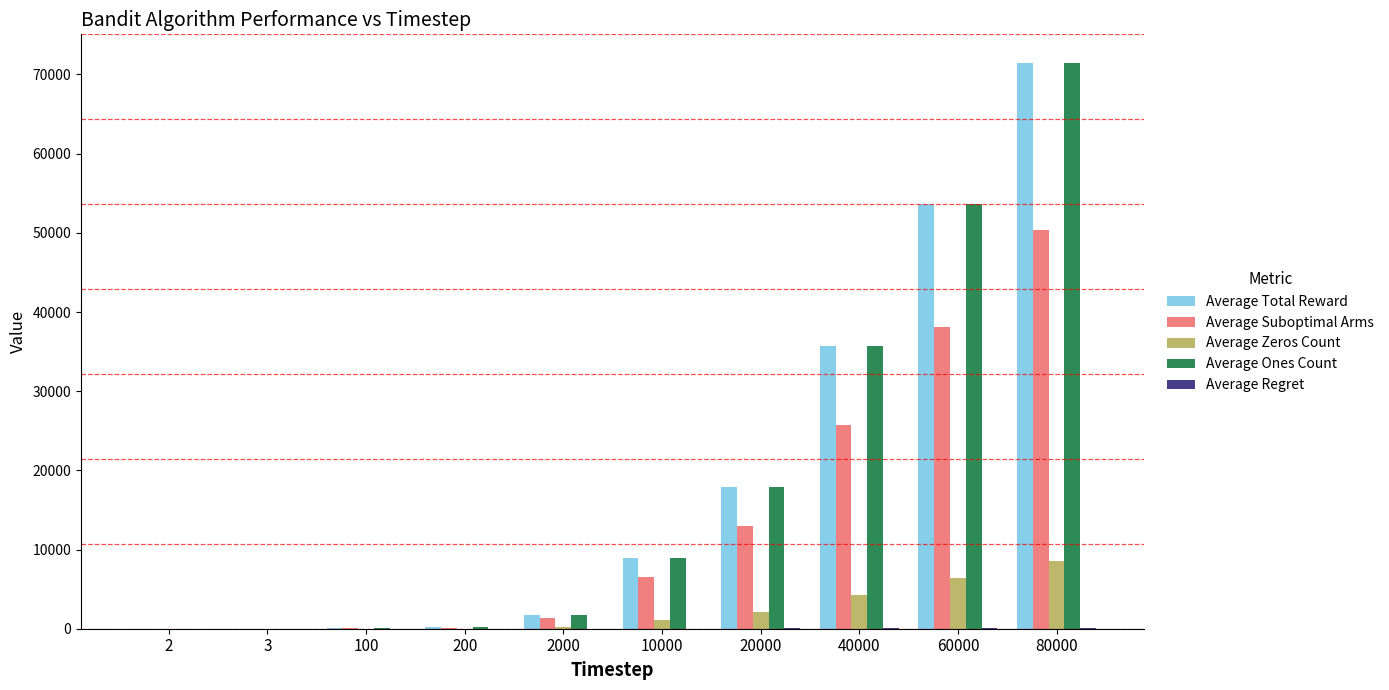

The Average Suboptimal Arms series shows 50364.8 at 80000. True or false?

True